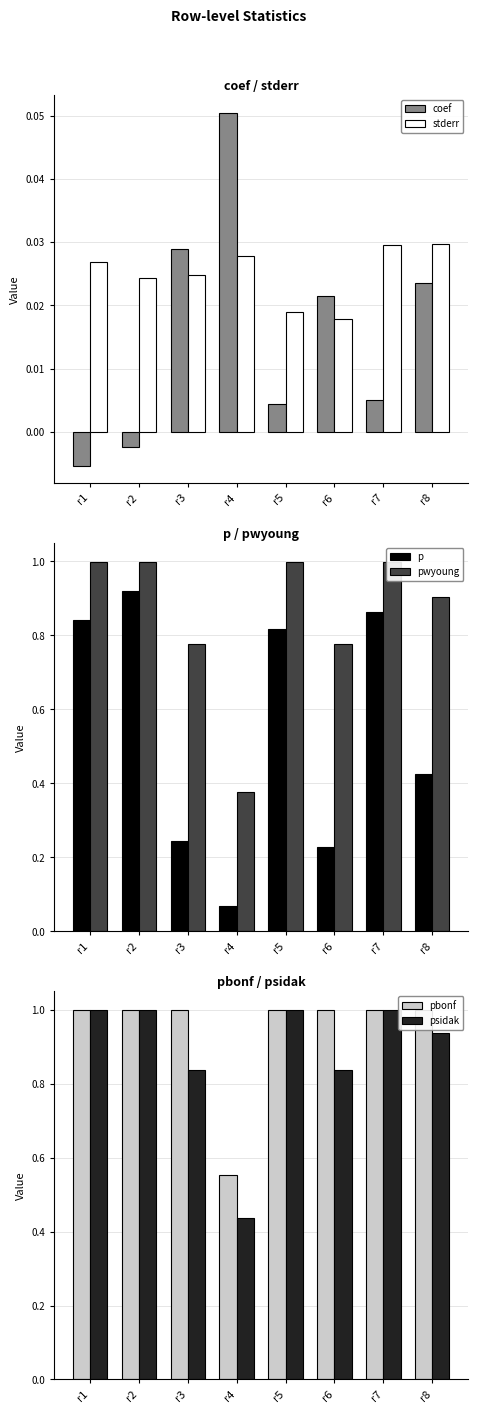

How many groups of bars are there?

8